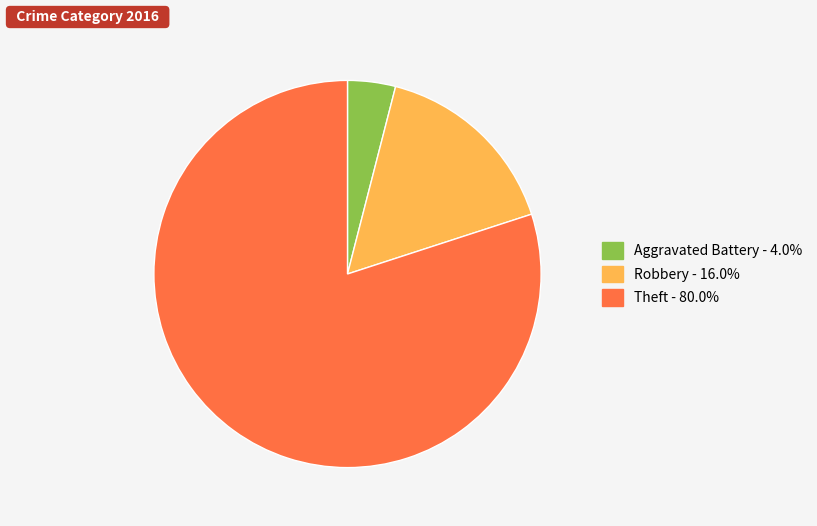

How many slices are in this pie chart?

3